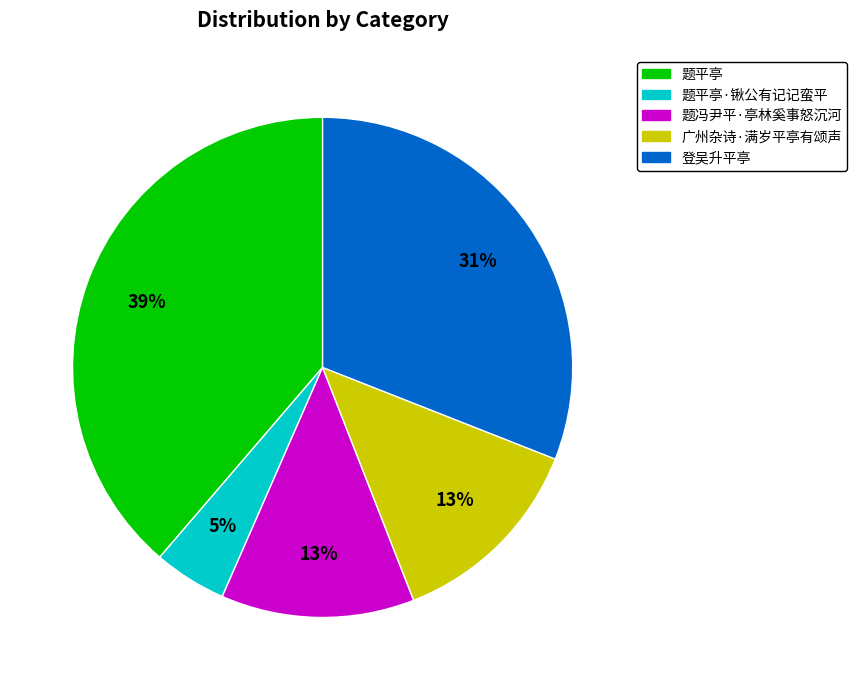

True or false: 题平亭·锹公有记记蛮平 accounts for 5% of the total.

True